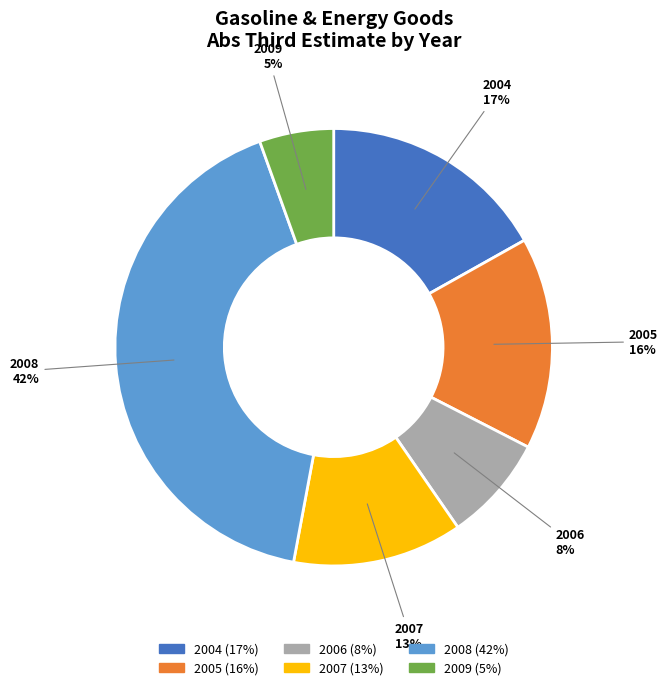

Does any single category account for the majority?

No